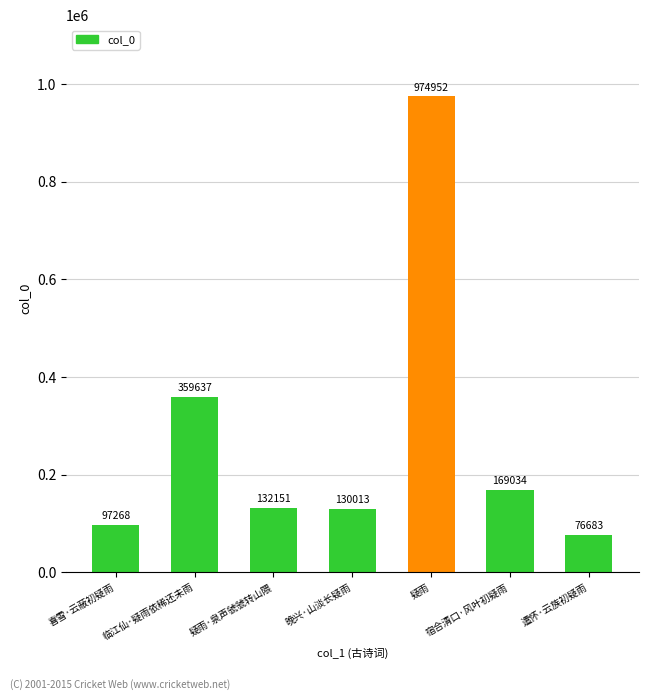

Does the chart contain any negative values?

No